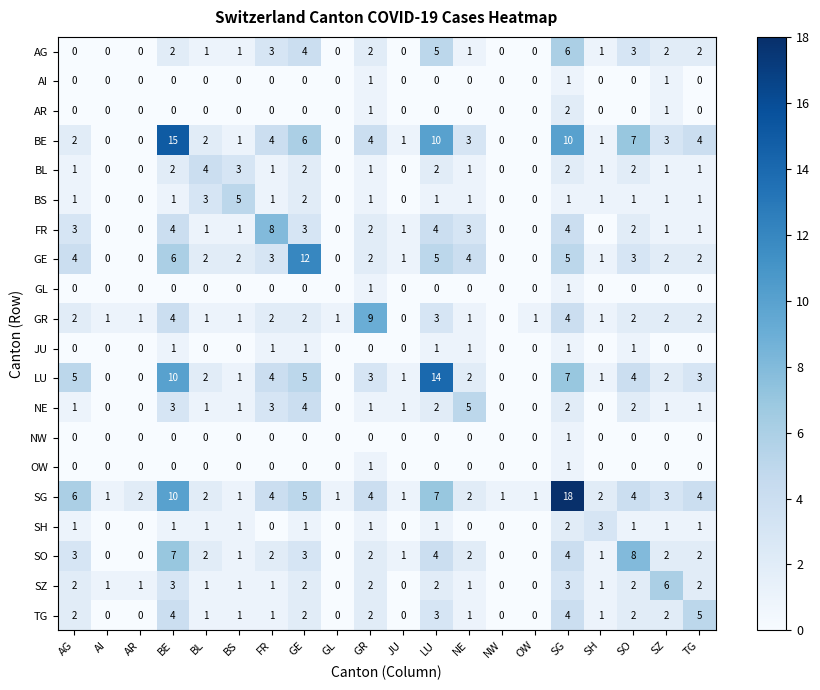

What is the total value across all series at AR?

4